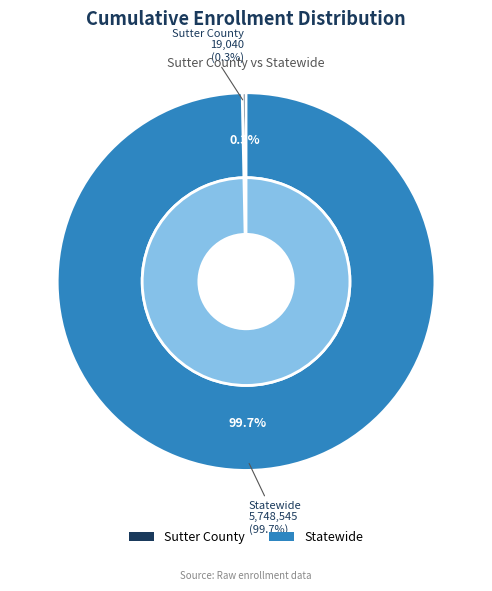

What percentage is the Statewide slice, to the nearest percent?

100%